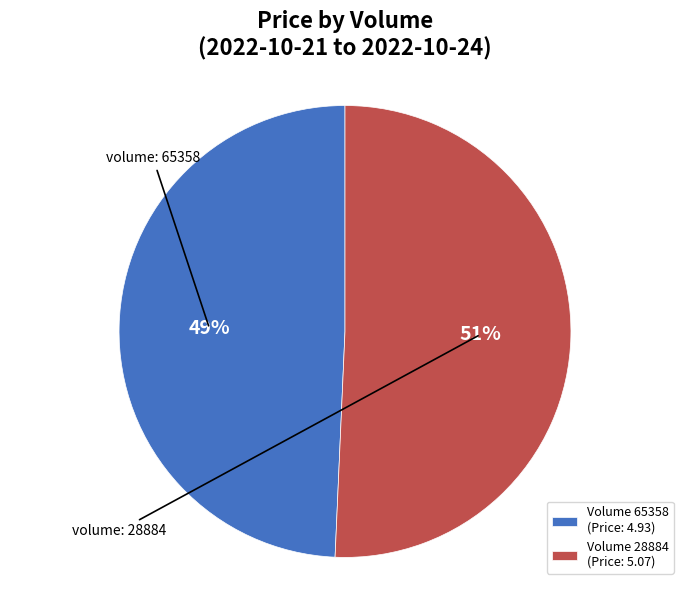

To the nearest percent, what is the combined percentage of Volume 65358 (Price: 4.93) and Volume 28884 (Price: 5.07)?

100%